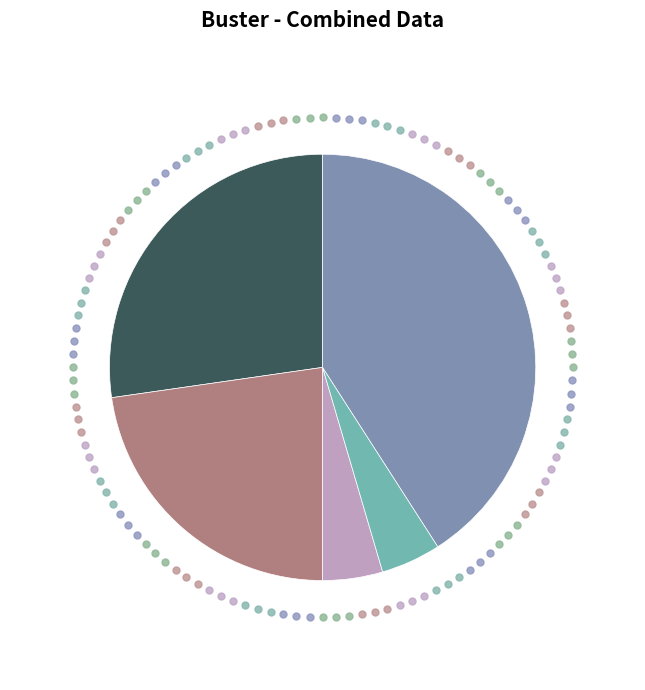

Does any single category account for the majority?

No